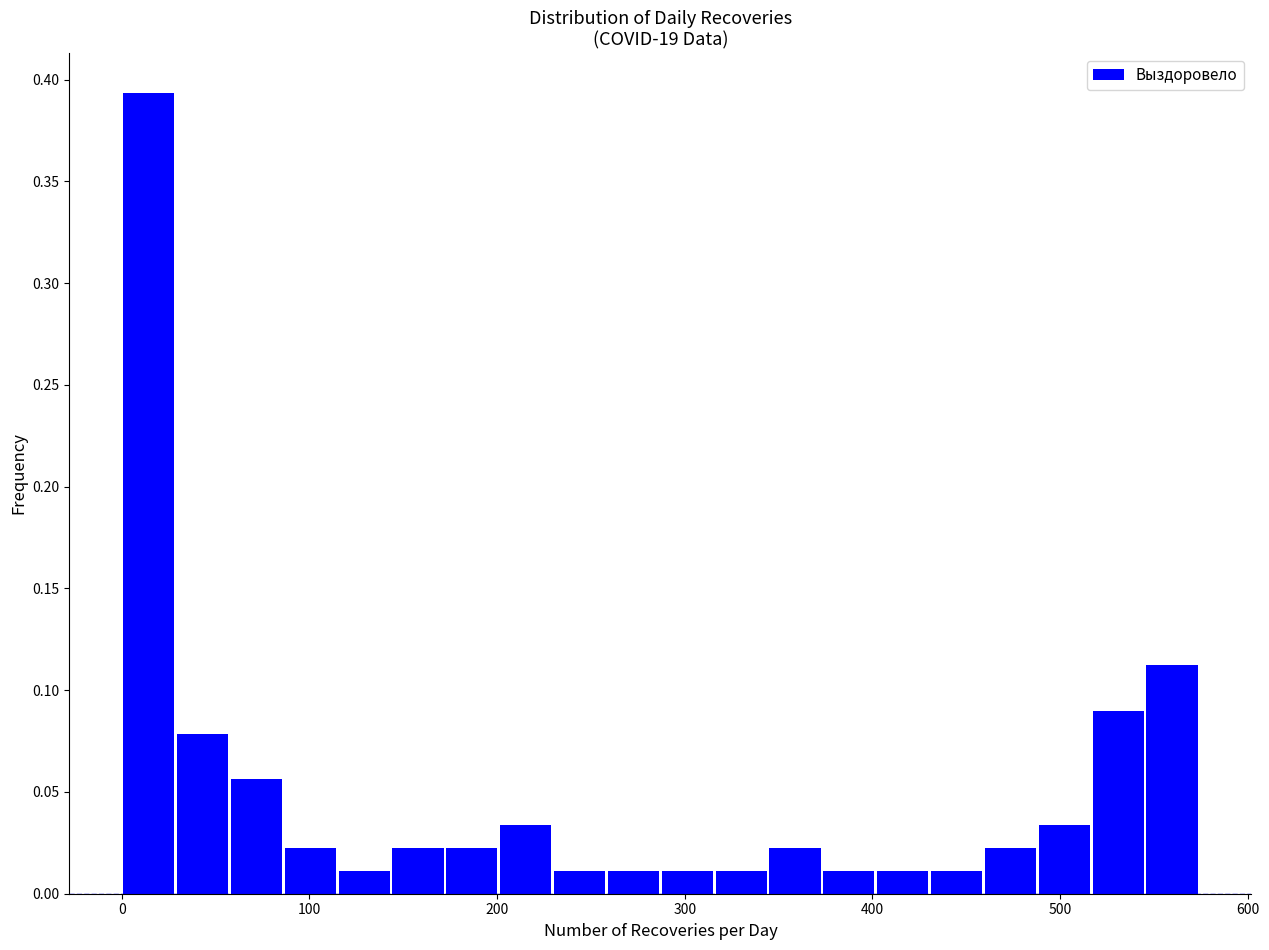

Read against the x-axis, roughly where is the centre of the tallest bar?

10